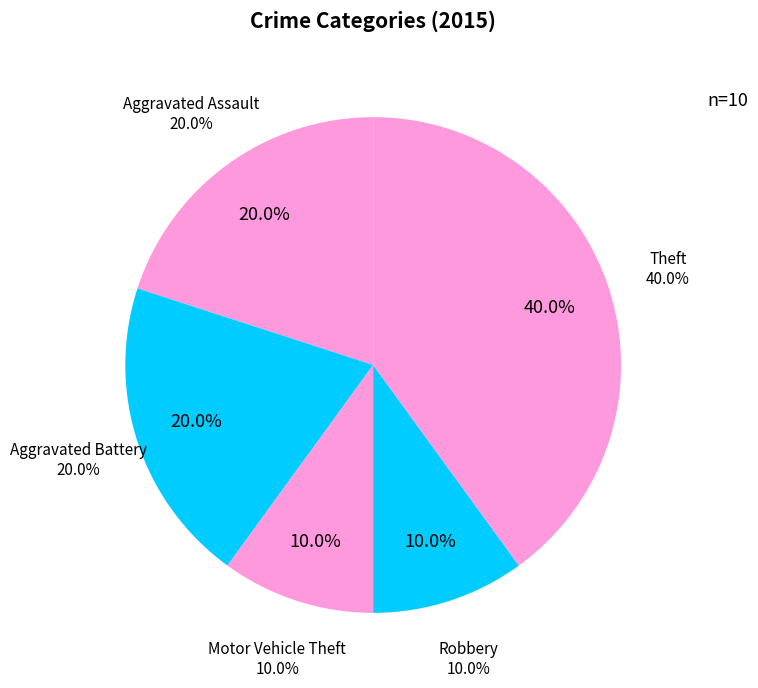

Is it true that Motor Vehicle Theft is 23% of the pie?

False